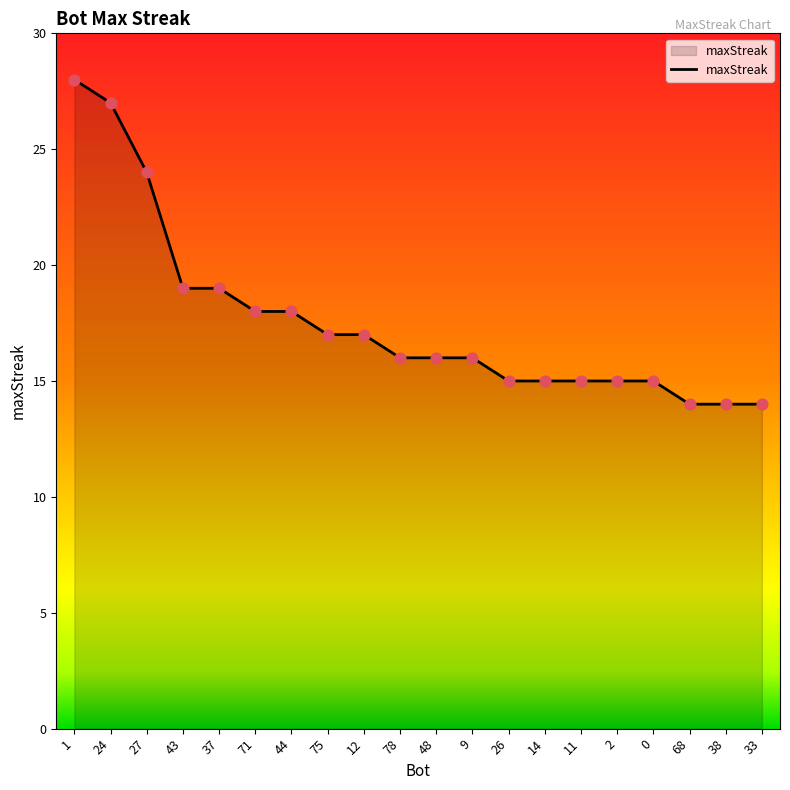

Between 14 and 48, which is larger?

48